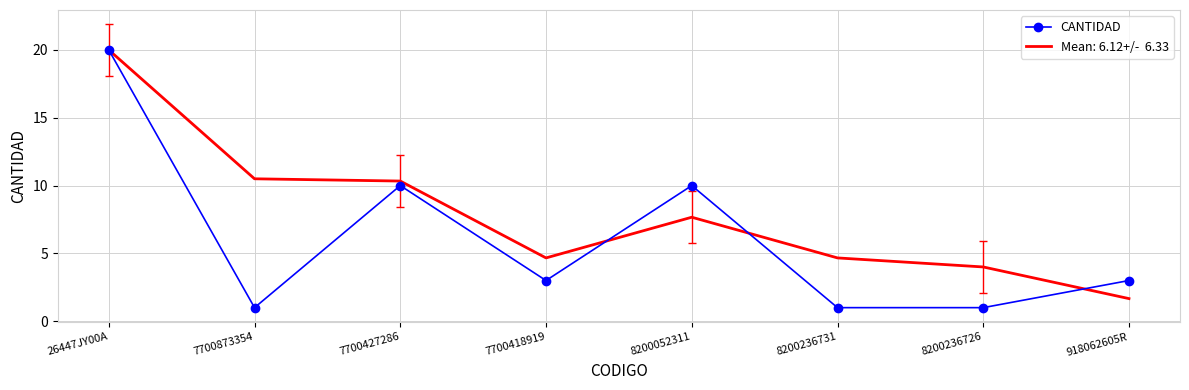

At which category is the sum across all series the highest?

26447JY00A